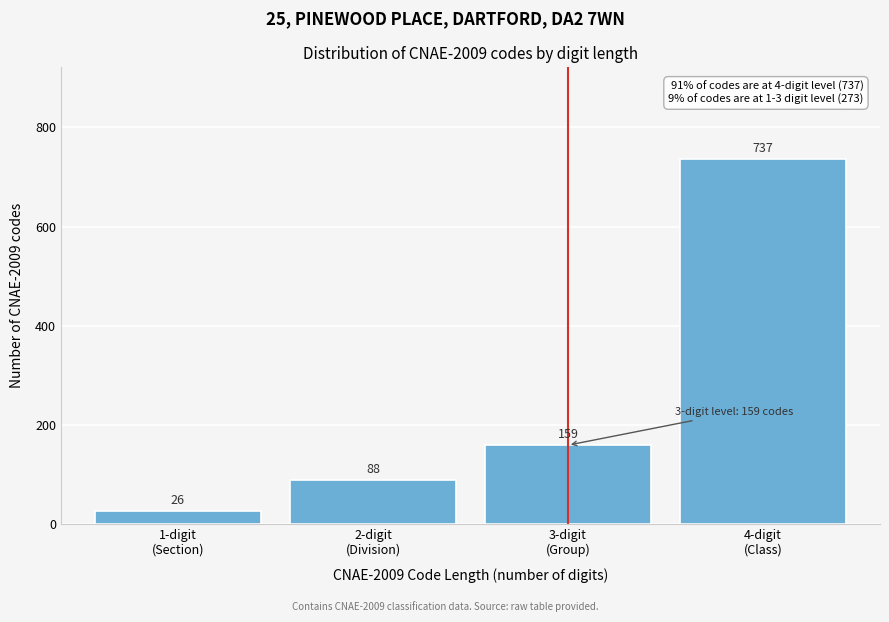

Reading left to right, what are all the values shown in this chart?

26	88	159	737